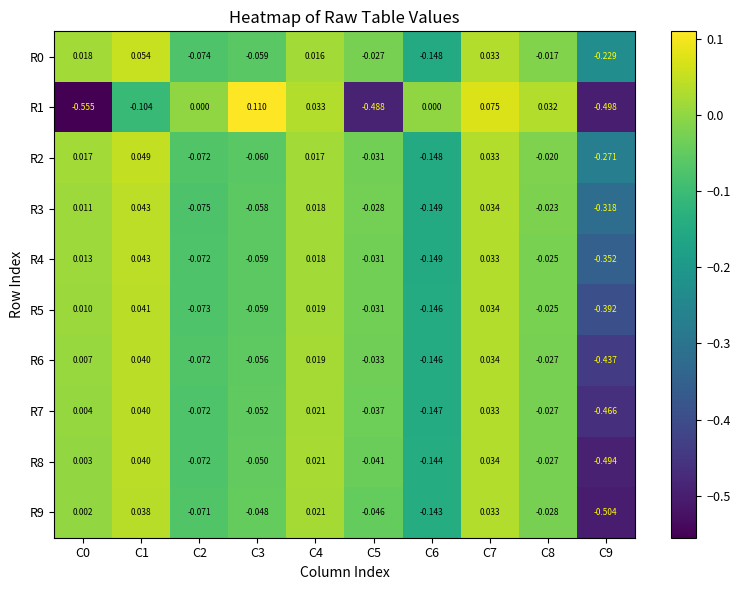

Is the value of R2 at C1 greater than the value of R3 at C1?

Yes